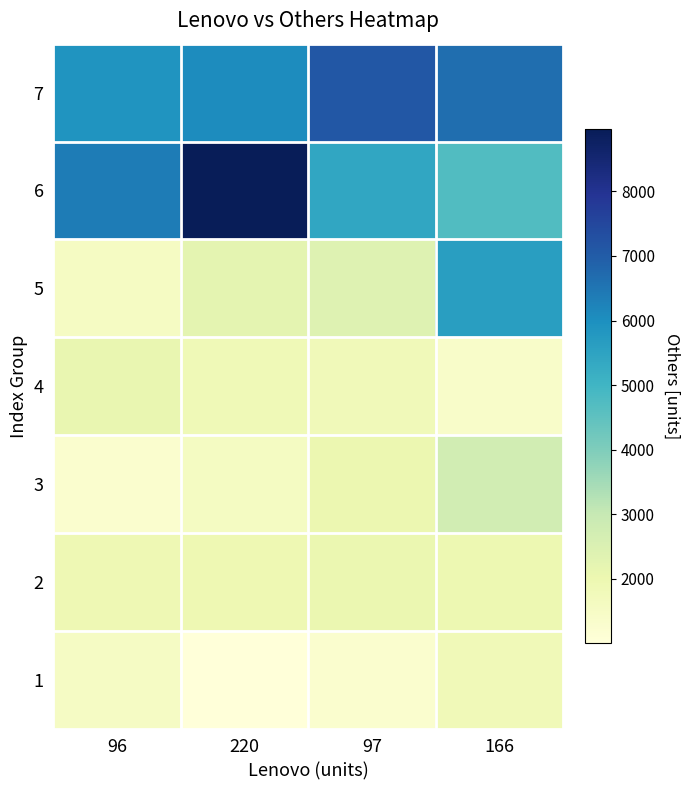

At which category does the chart reach its minimum across all series?

220